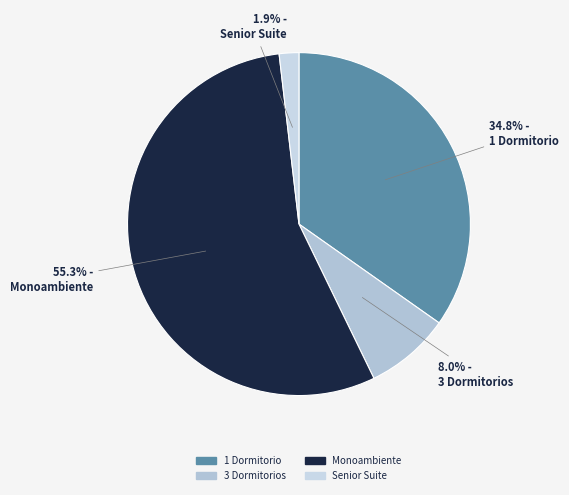

Count the number of slices in the pie.

4